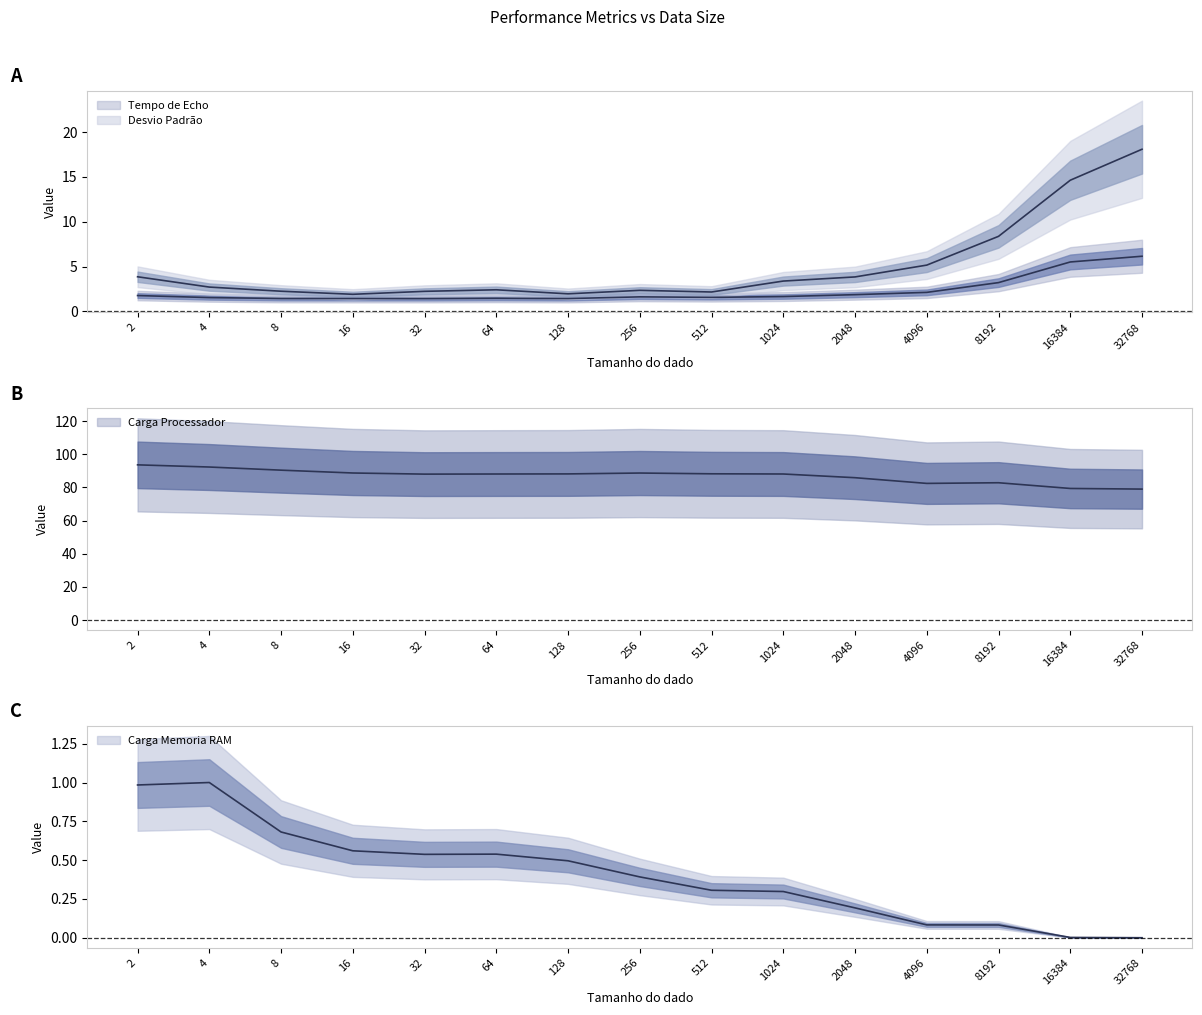

Which series has the widest spread of values?

Desvio Padrão